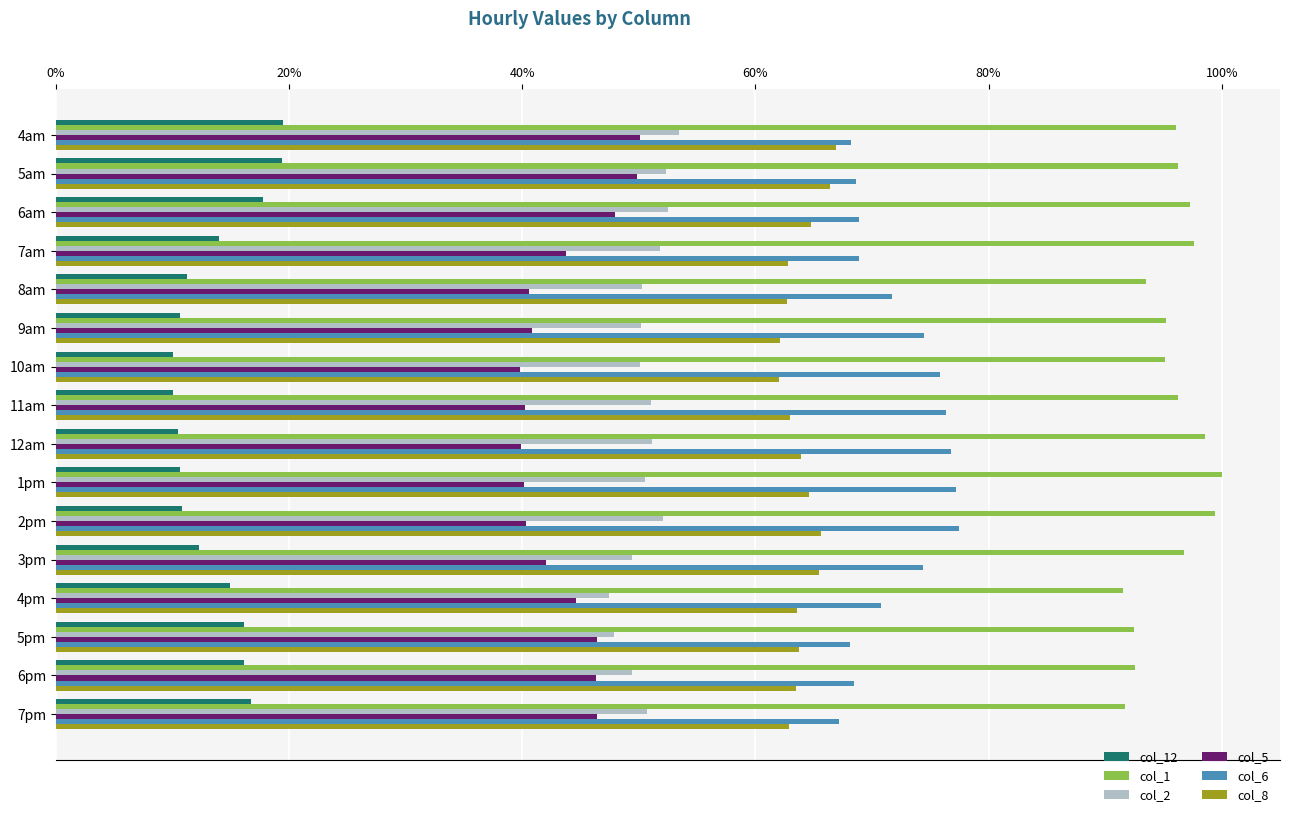

What are all the series names shown in the legend?

col_12, col_1, col_2, col_5, col_6, col_8